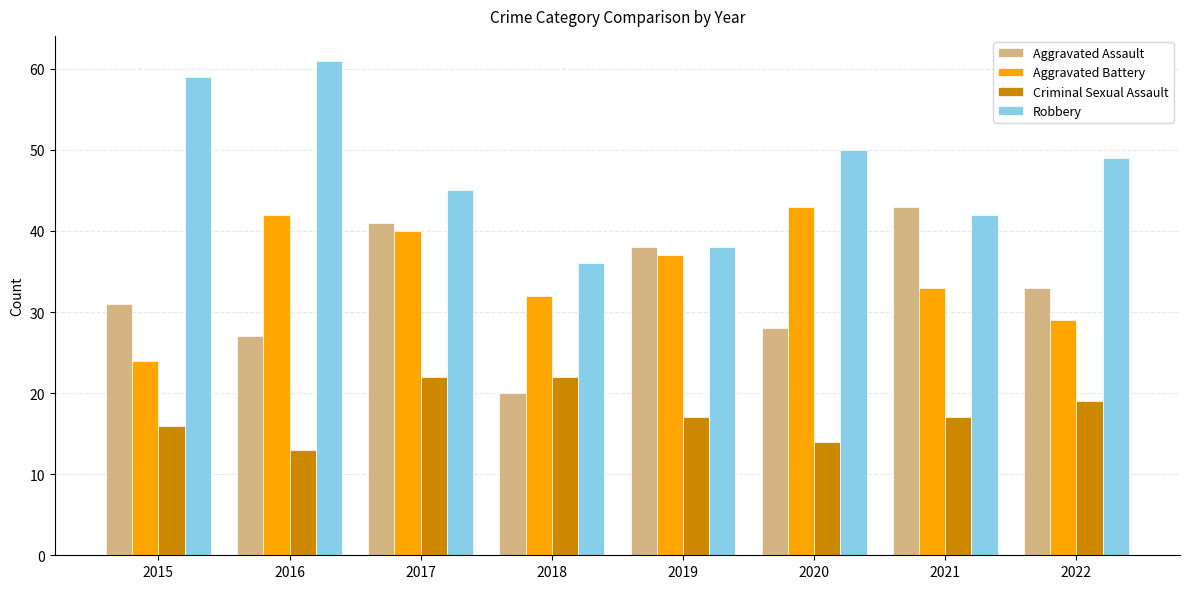

What is the total value across all series at 2019?

130